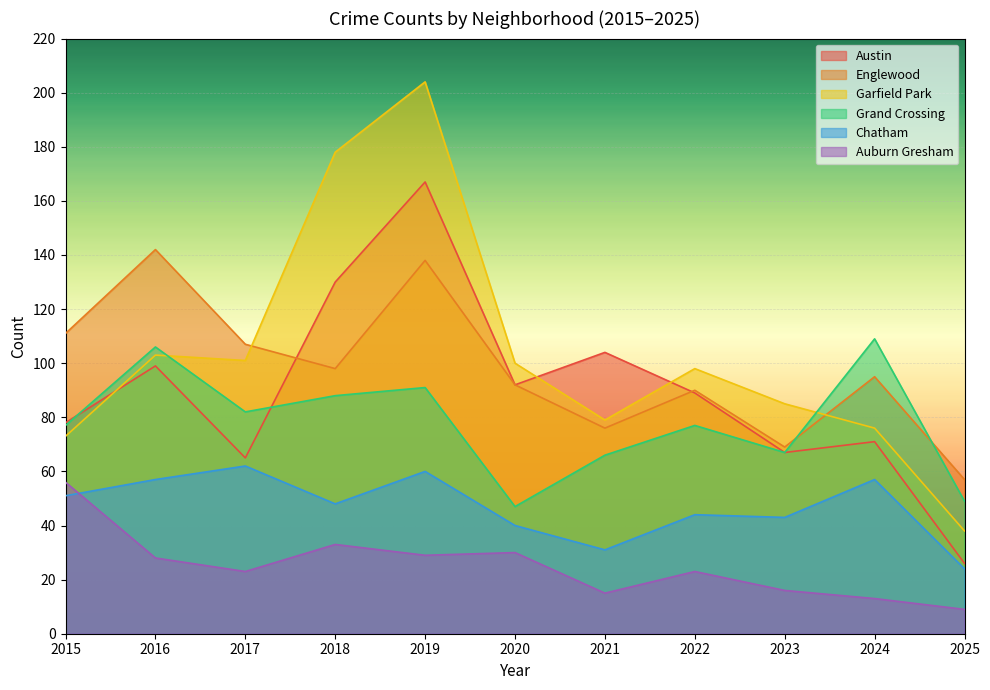

True or false: Garfield Park has more than 1 points higher than both neighbors.

True